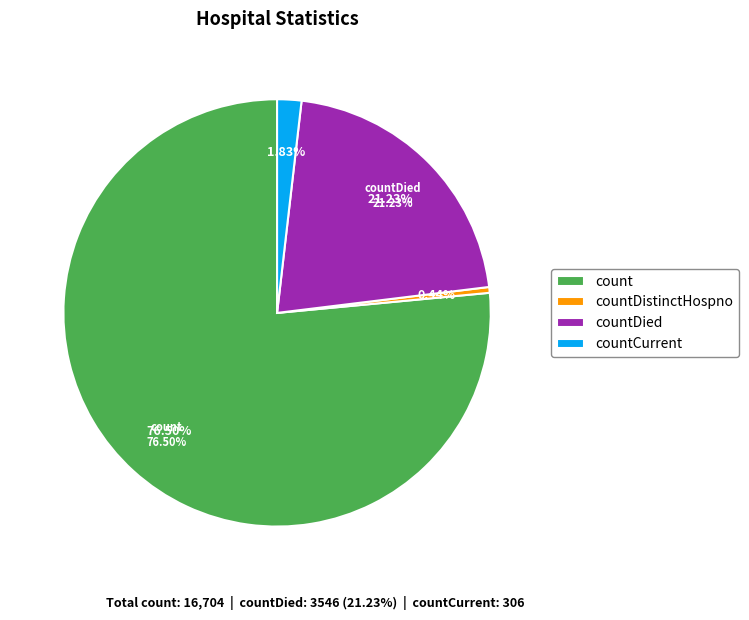

Approximately how many times larger is the value at countDied compared to countDistinctHospno?

48.6